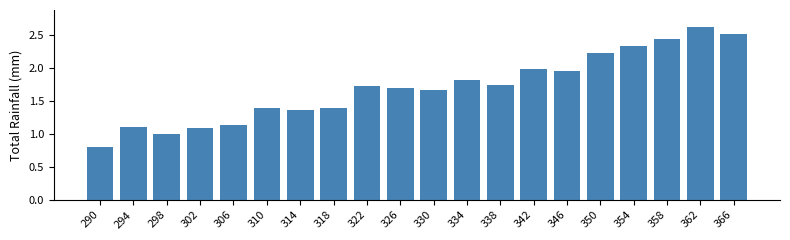

Which label corresponds to the smallest value in the chart?

290